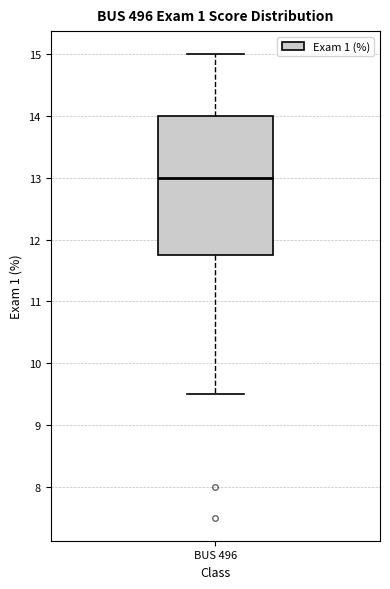

Where is the upper edge of the box for BUS 496 on the y-axis? The values are not printed on the chart, so give them approximately, as read against the axis.

14.0